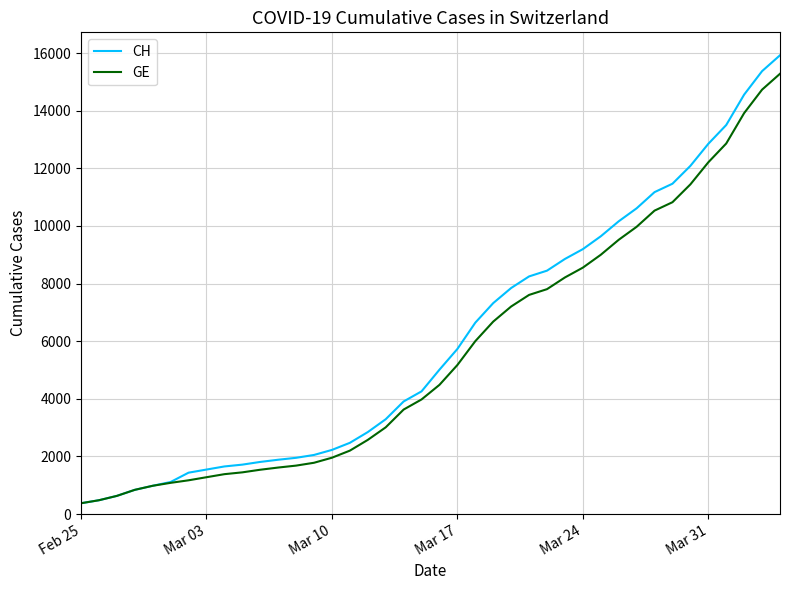

Which series has the widest spread of values?

CH